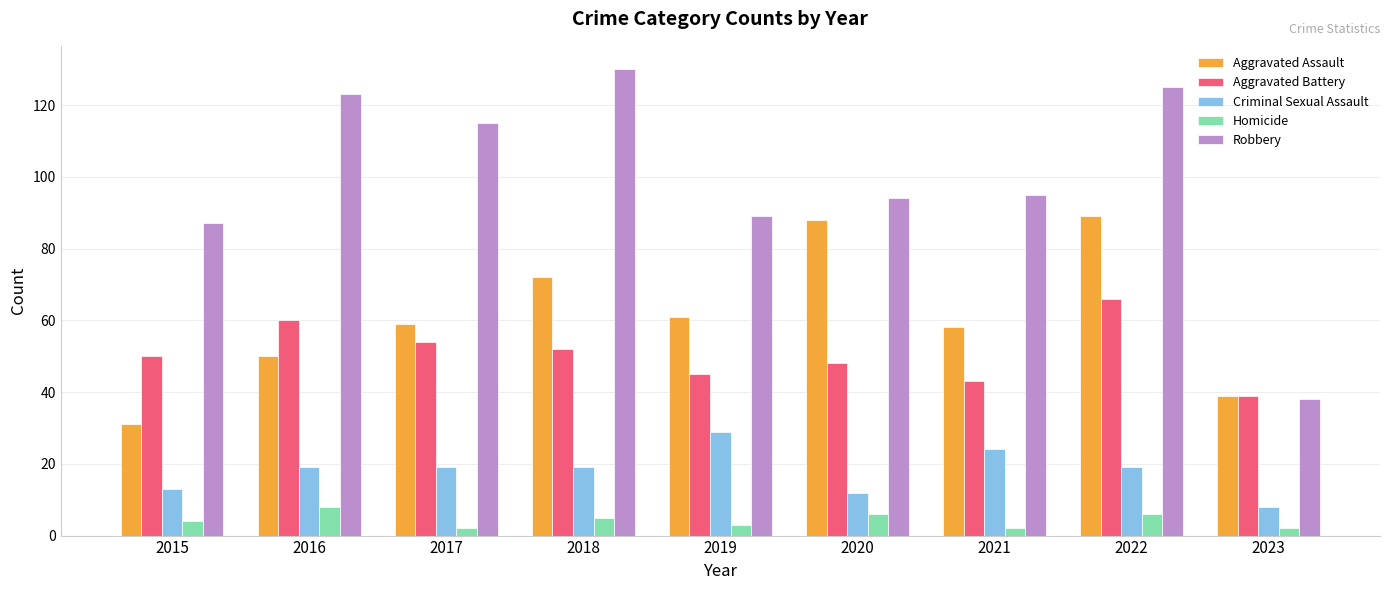

At how many categories does at least one series exceed 19?

9